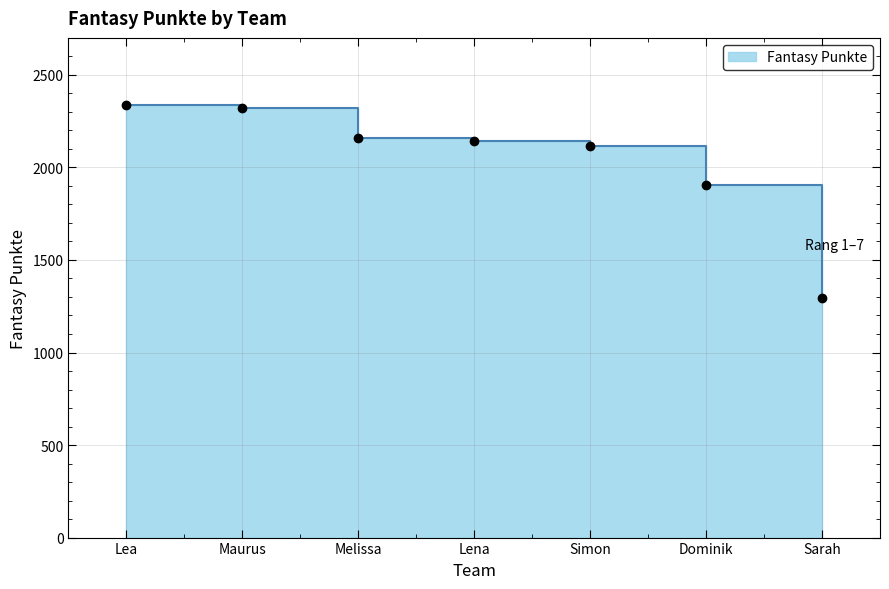

The value at Simon is 517. True or false?

False